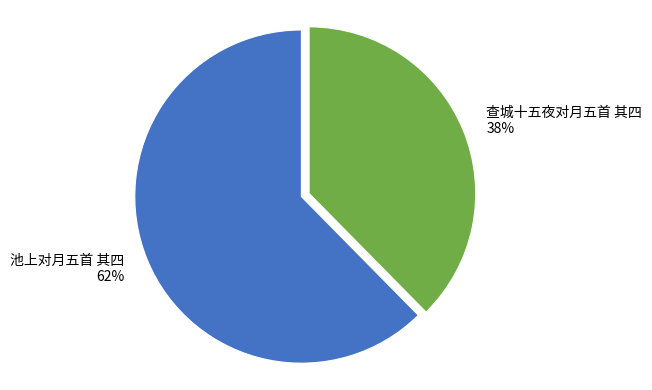

How many segments does this pie chart have?

2